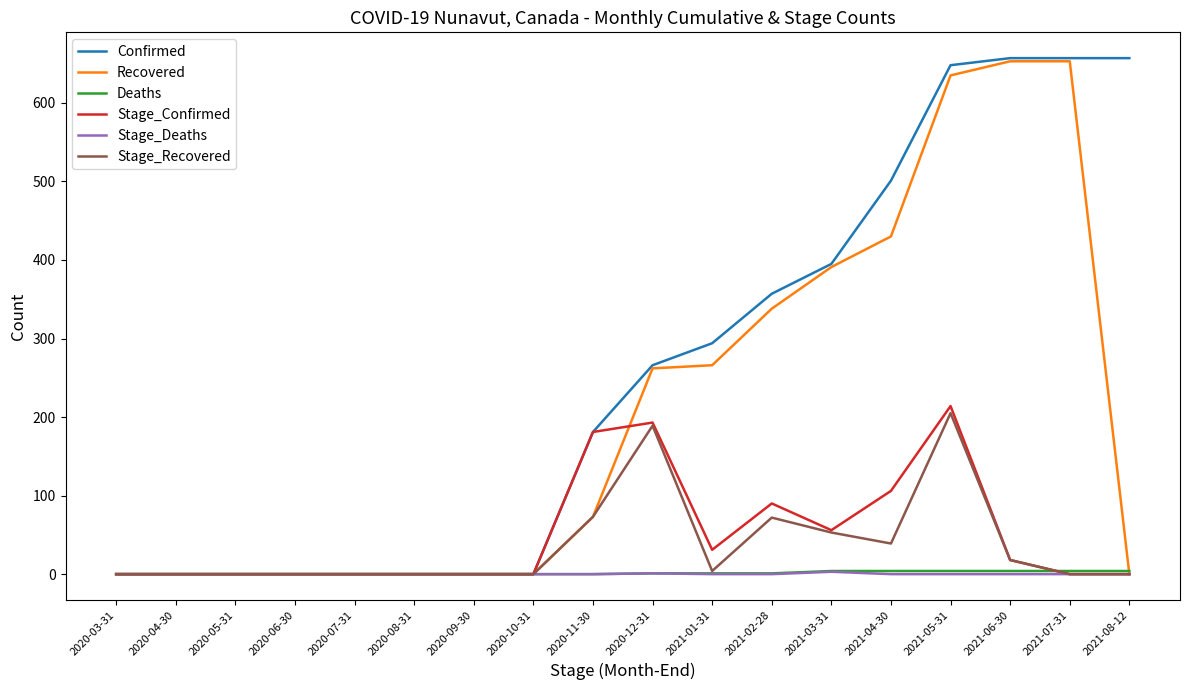

Is it true that Stage_Confirmed equals 46 at 2021-02-28?

False